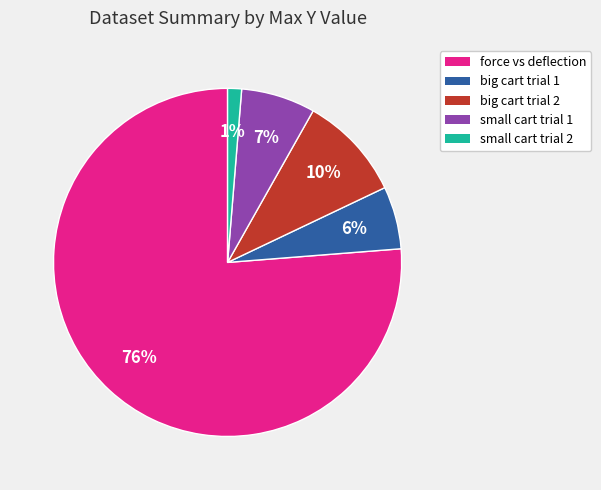

Is there any slice that represents more than half of the pie?

Yes